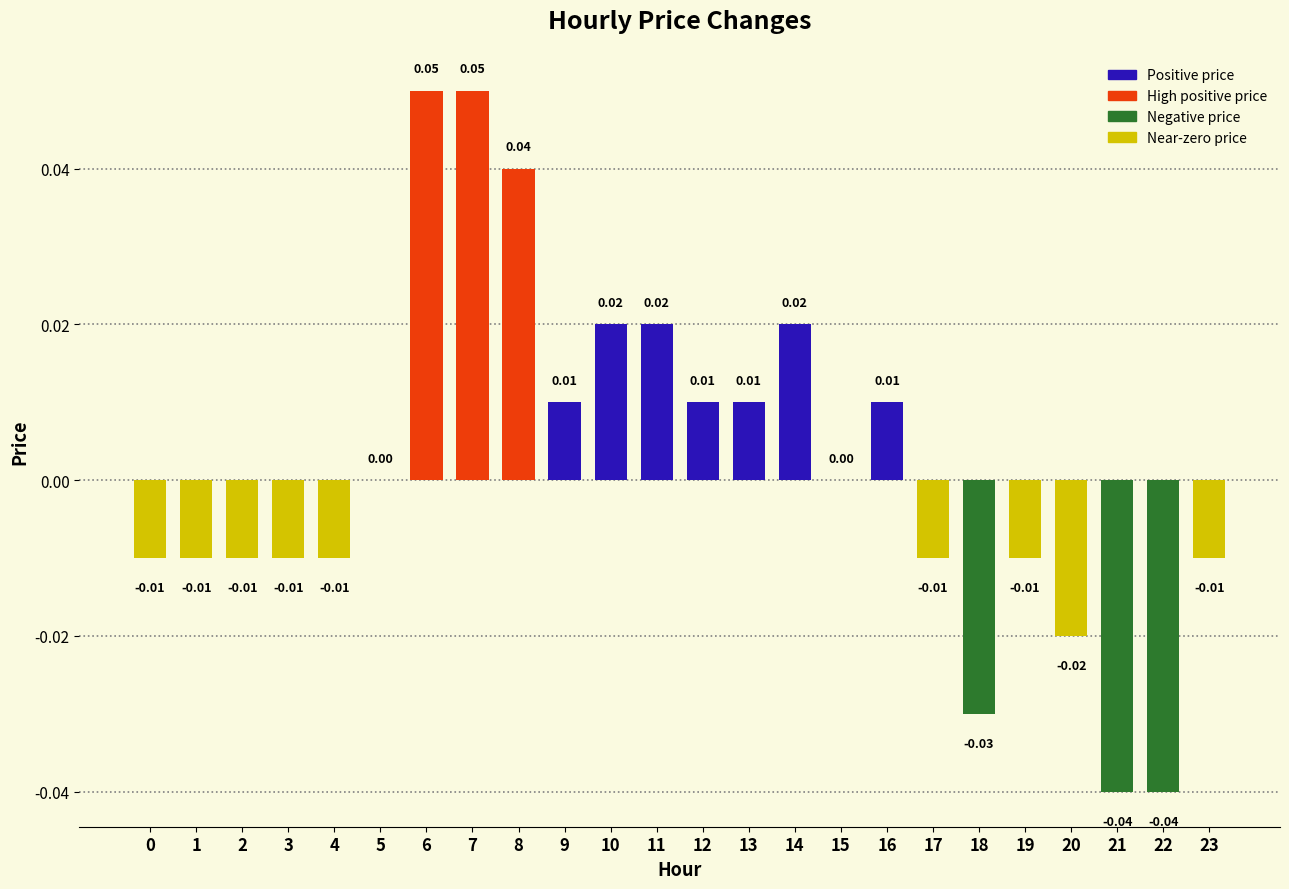

Which has a higher value, 22 or 6?

6